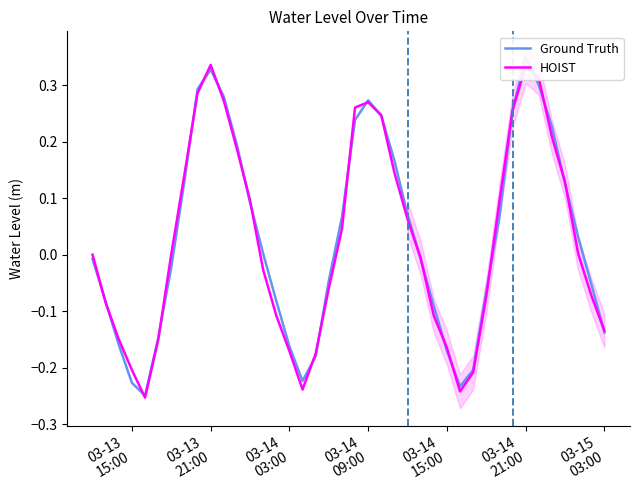

After their last crossing, which series has the higher values: HOIST or Ground Truth?

HOIST